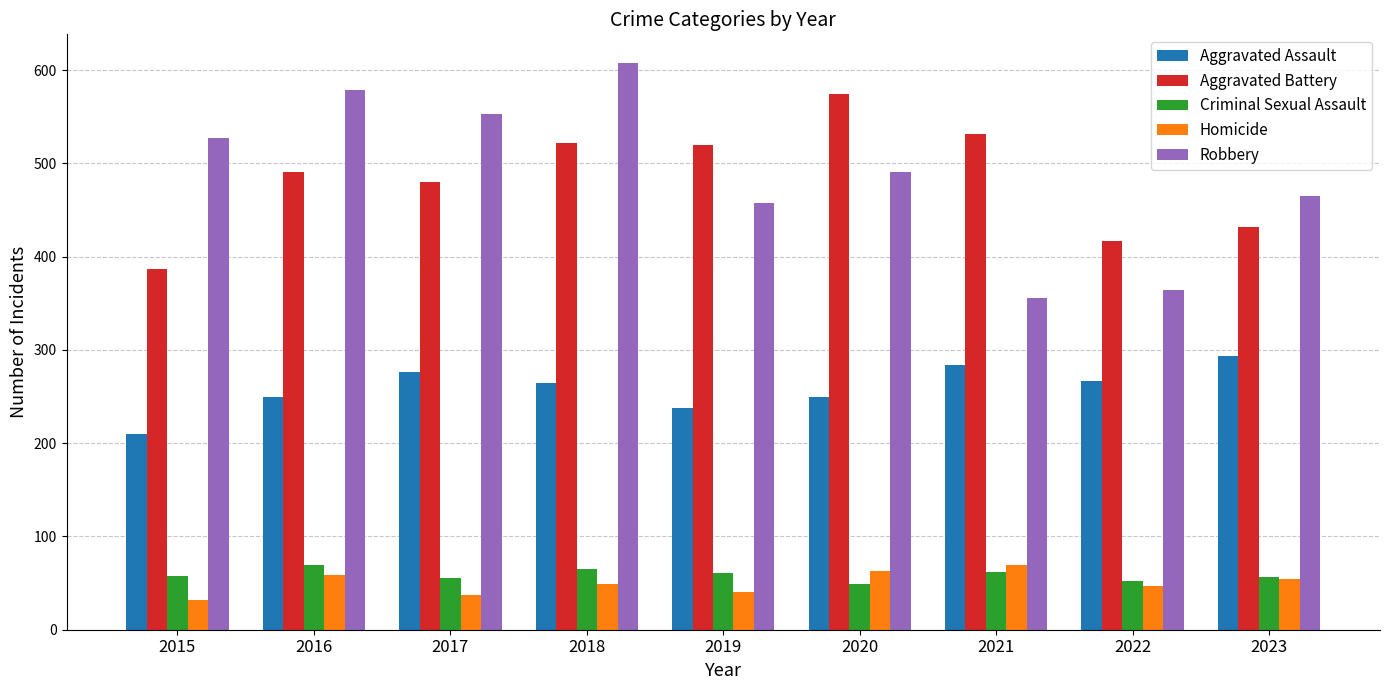

How many data points in Robbery are less than 491?

4